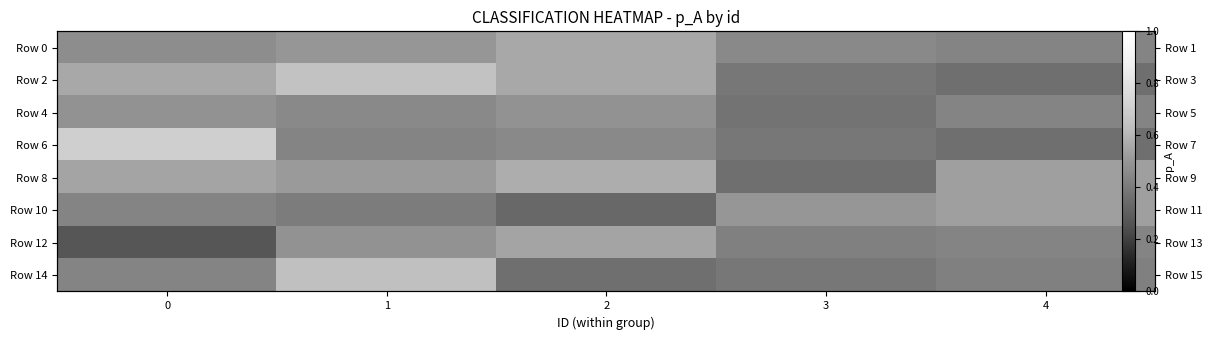

List the series in order of their peak value, highest first.

Row 6, Row 2, Row 14, Row 8, Row 0, Row 12, Row 10, Row 4